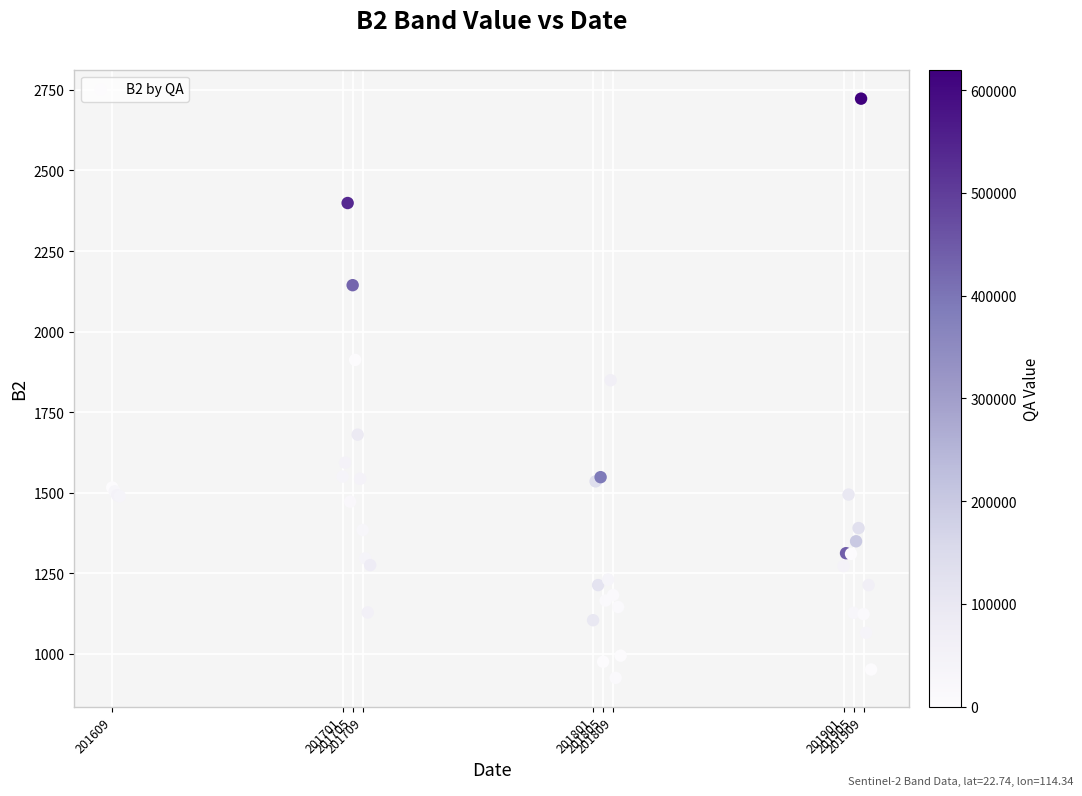

What Y value in the scatter plot is closest to 1824?

1849